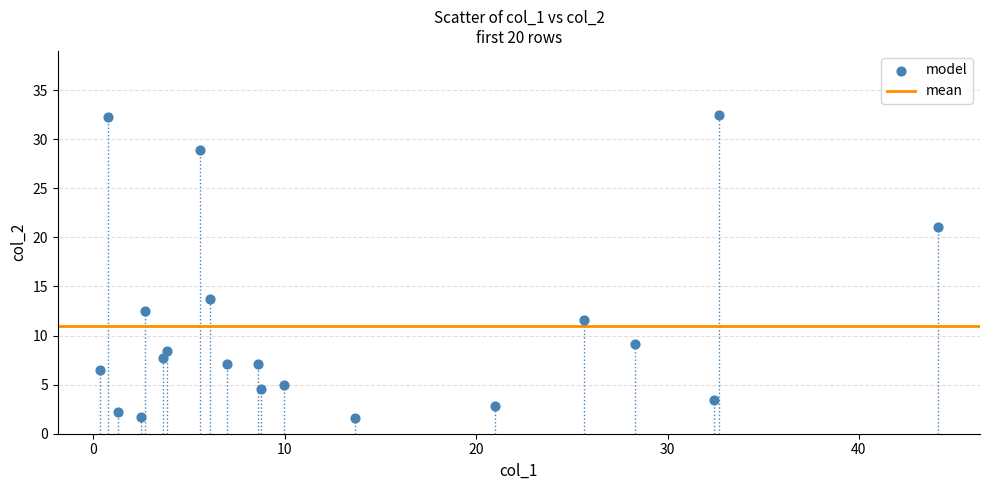

What is the range of X values (max minus min)?

43.8